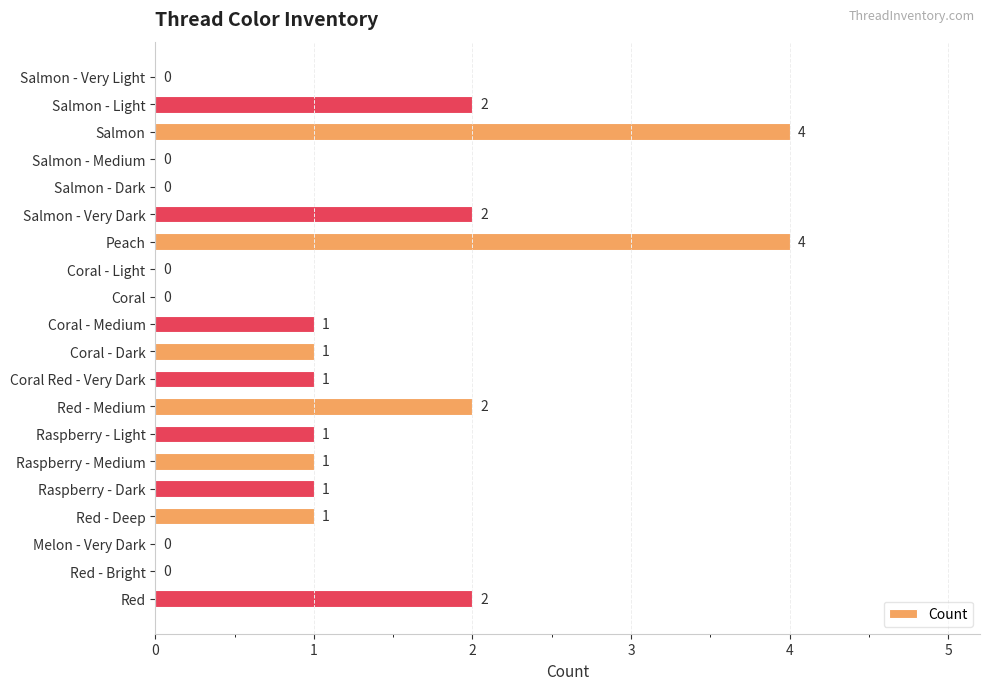

What is the change in value from Coral - Dark to Red - Medium?

+1